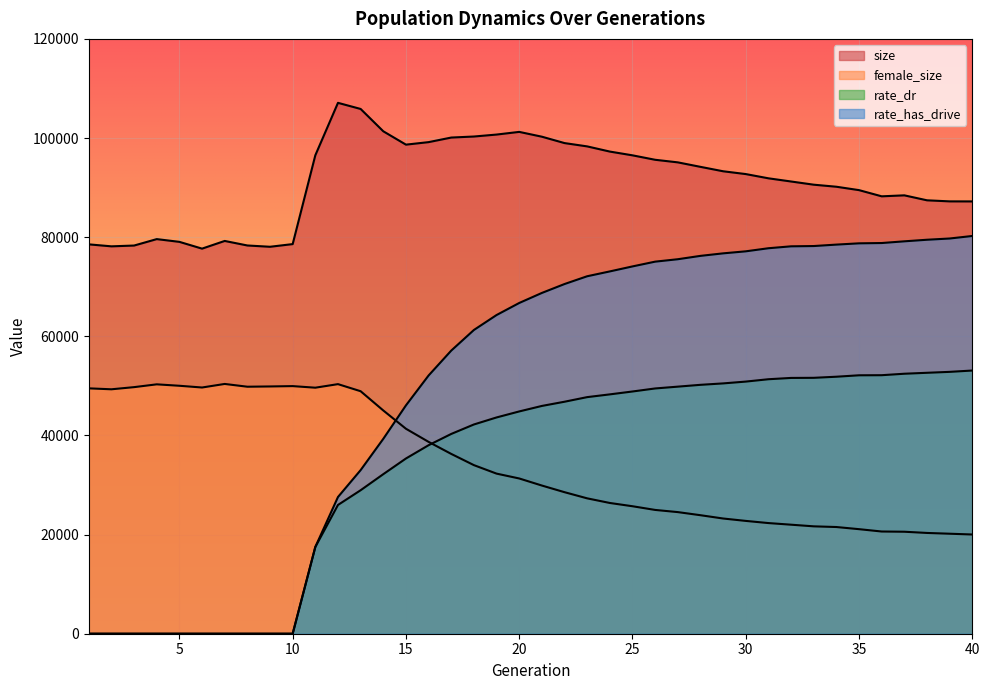

Which series has the largest total across all categories?

size